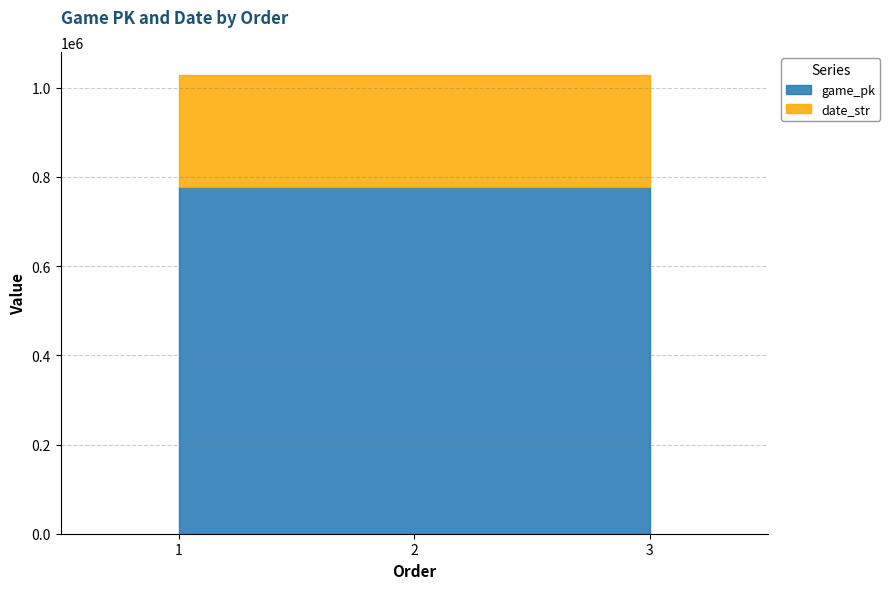

Reading left to right, extract all data points from this chart.

game_pk: 778048	778069	778082
date_str: 250504	250503	250502